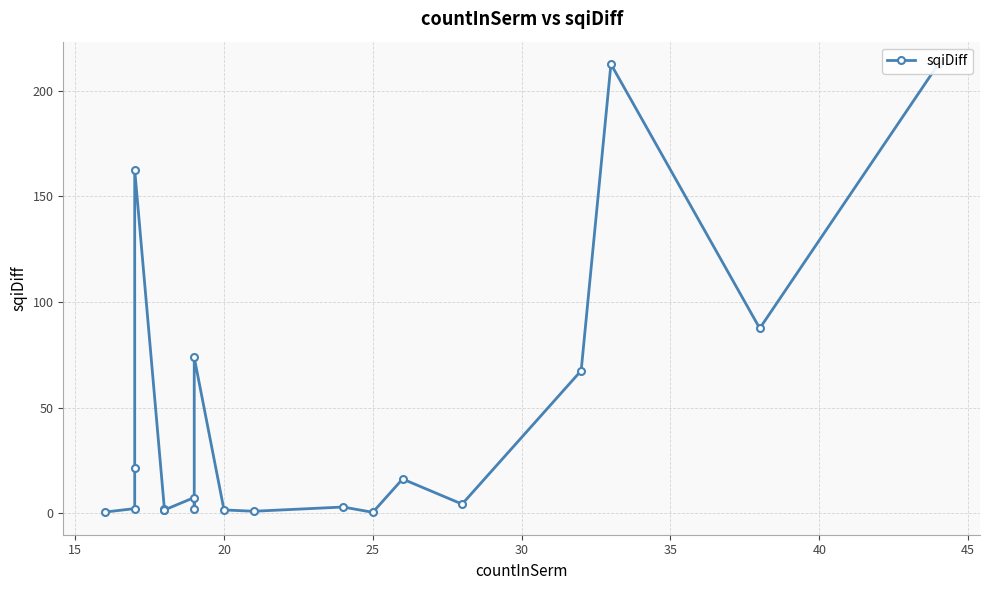

True or false: there are more than 1 points higher than both neighbors.

True